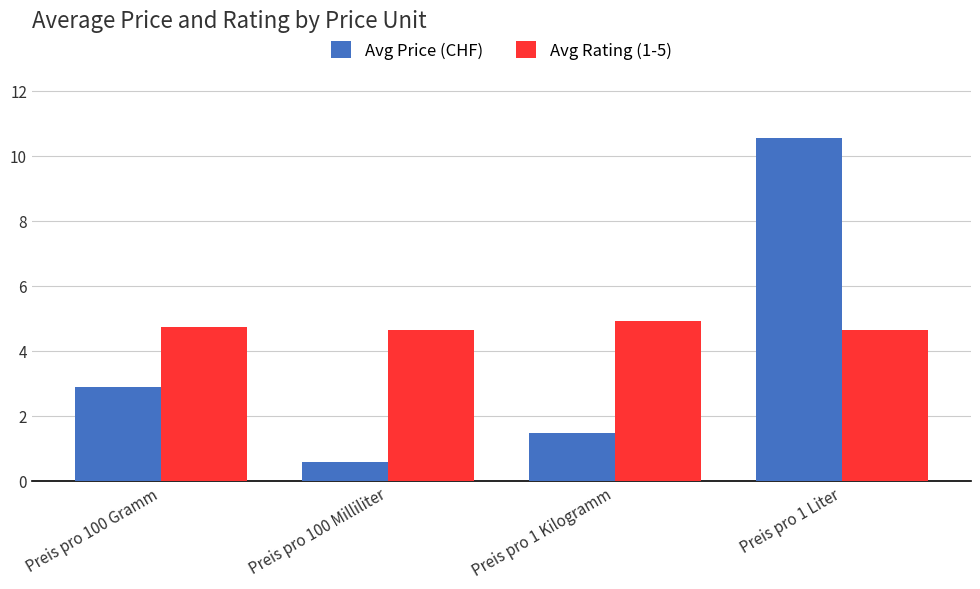

What is the value of the Avg Price (CHF) bar at the 1st from the left?

2.9